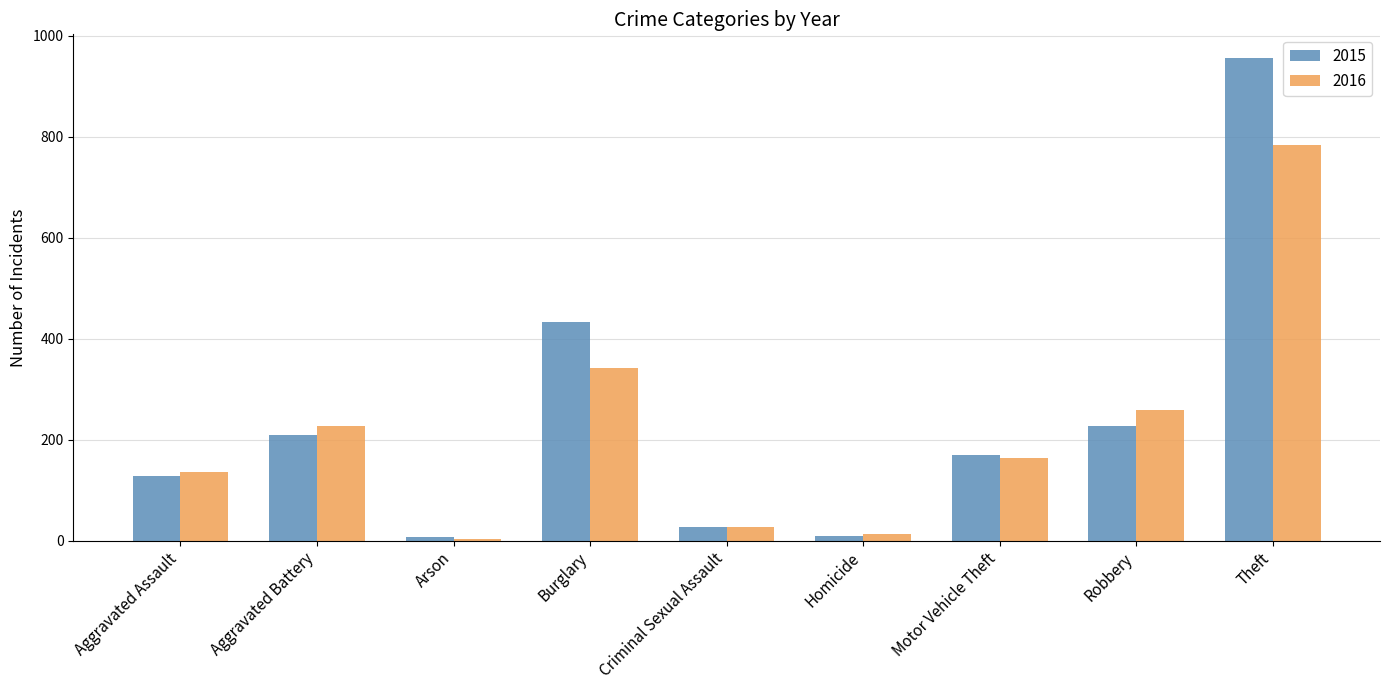

How many groups of bars are there?

9